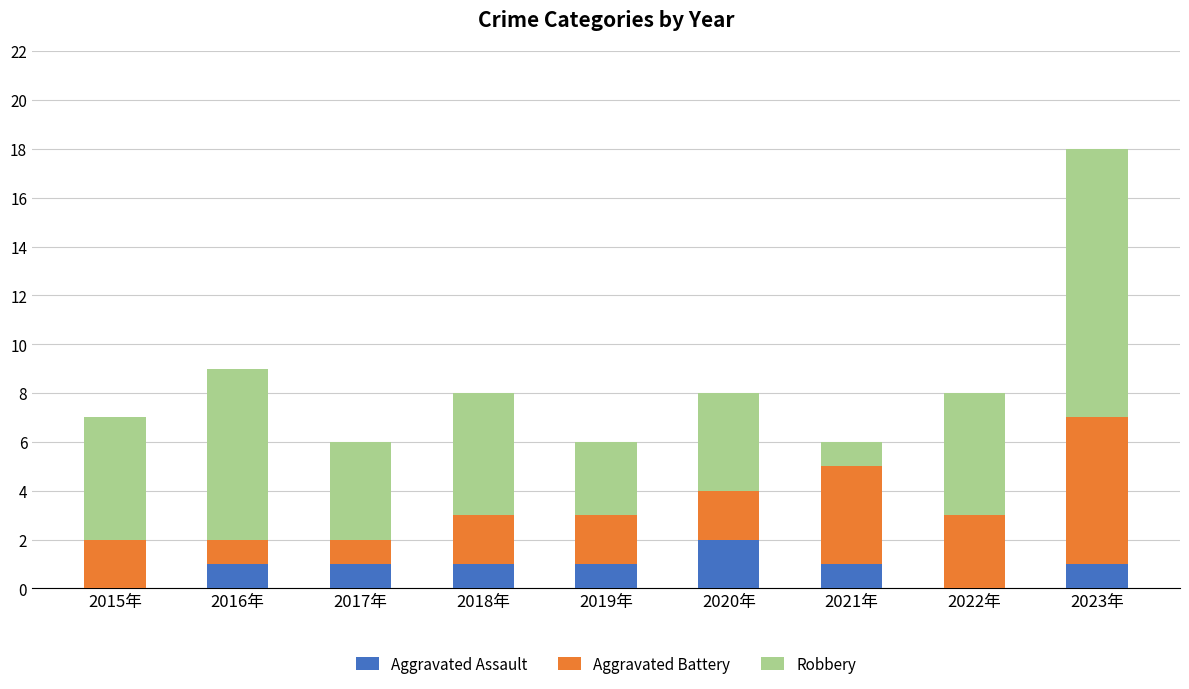

What is the total value across all series at 2018年?

8